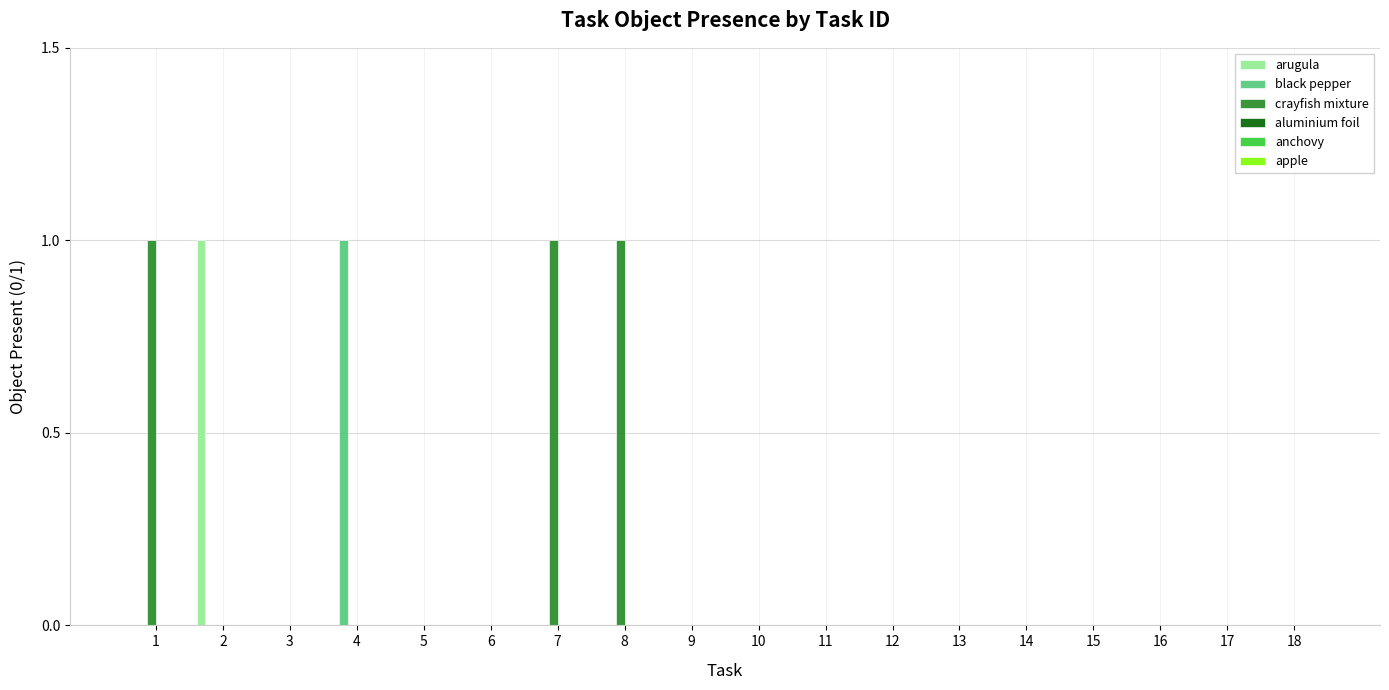

True or false: arugula has a value of 1 at 2.

True